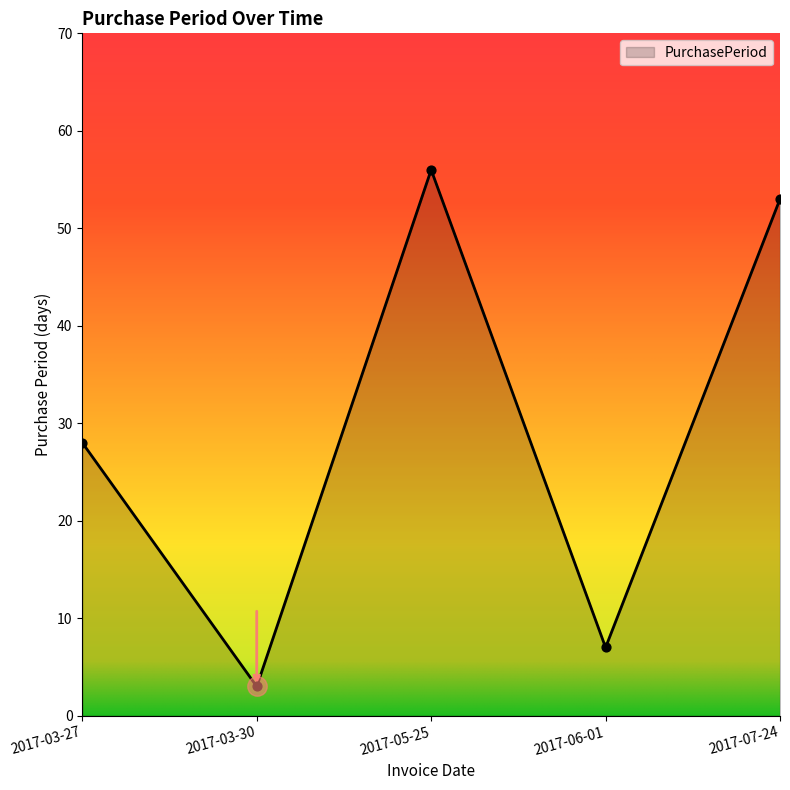

Approximately how many times larger is the value at 2017-03-30 compared to 2017-03-27?

0.1